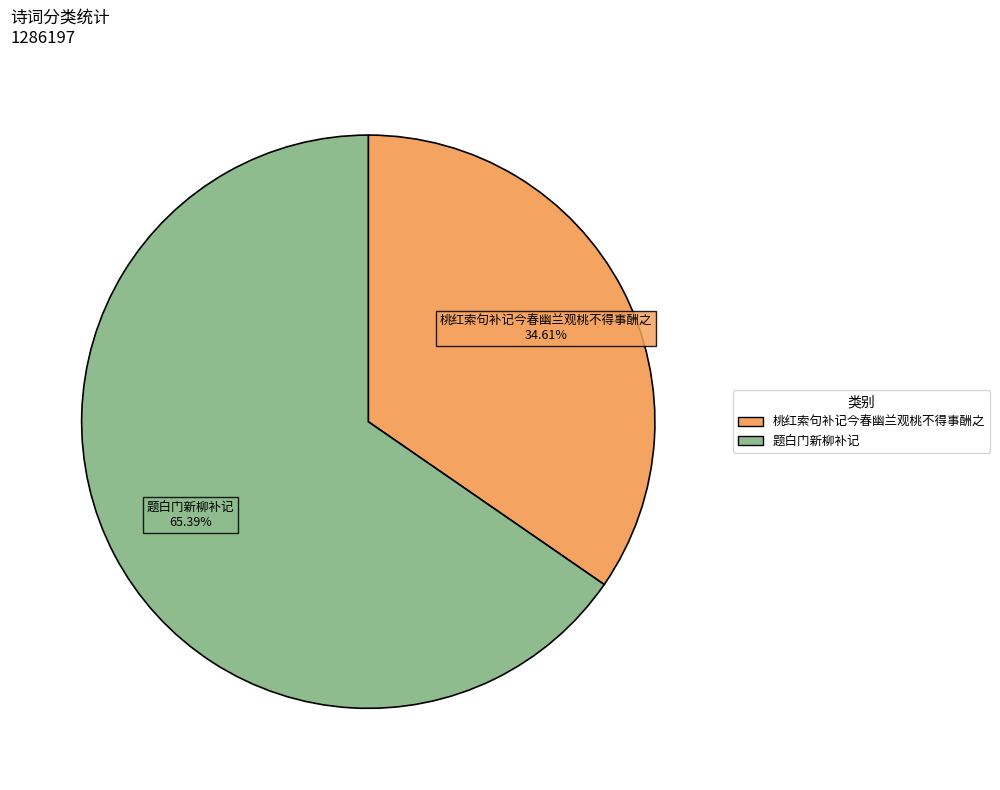

Which category has the biggest portion of the pie?

题白门新柳补记